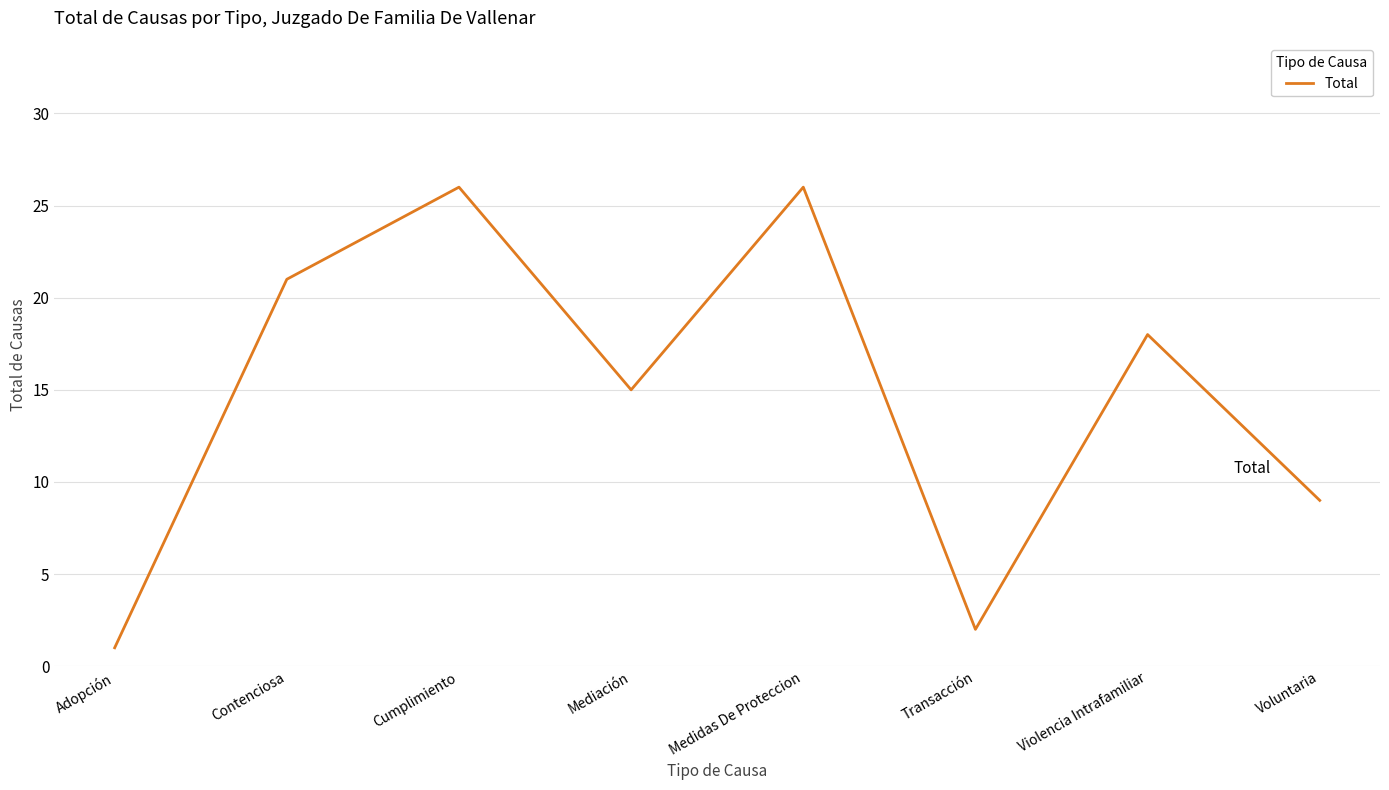

Between Violencia Intrafamiliar and Medidas De Proteccion, which is larger?

Medidas De Proteccion